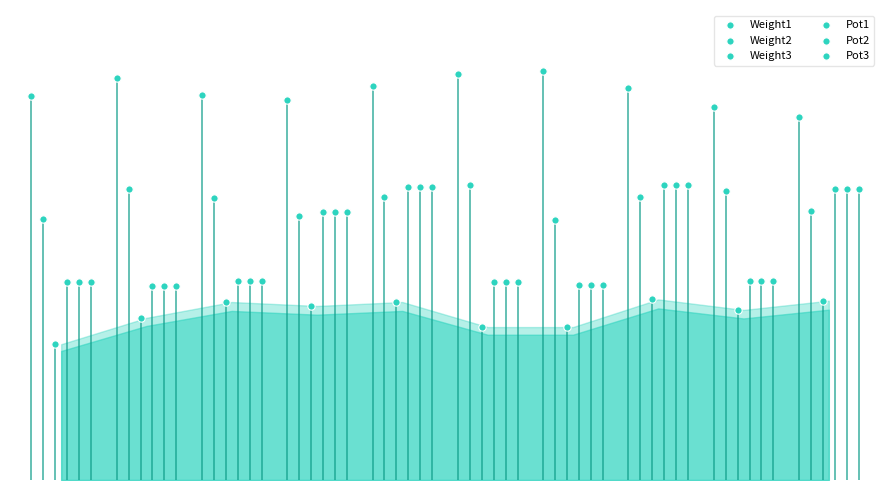

Which series reaches the minimum Y coordinate?

Weight3